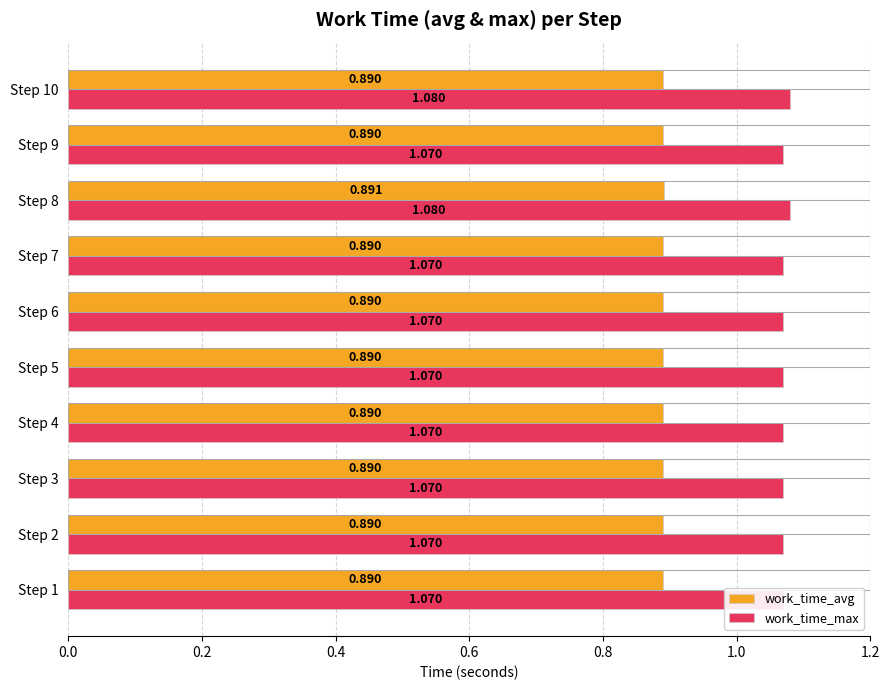

True or false: work_time_avg has a value of 0.9 at Step 8.

True